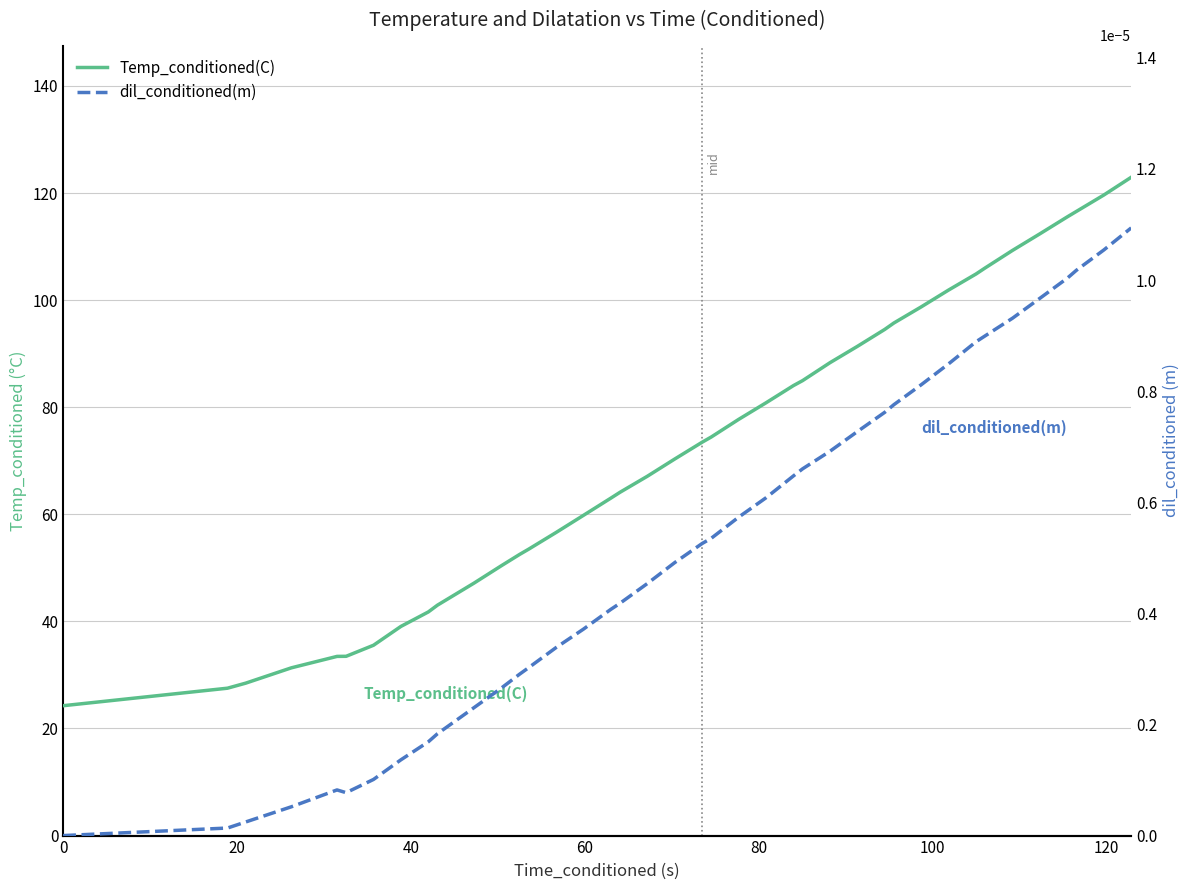

True or false: Temp_conditioned(C) and dil_conditioned(m) cross at least once.

False